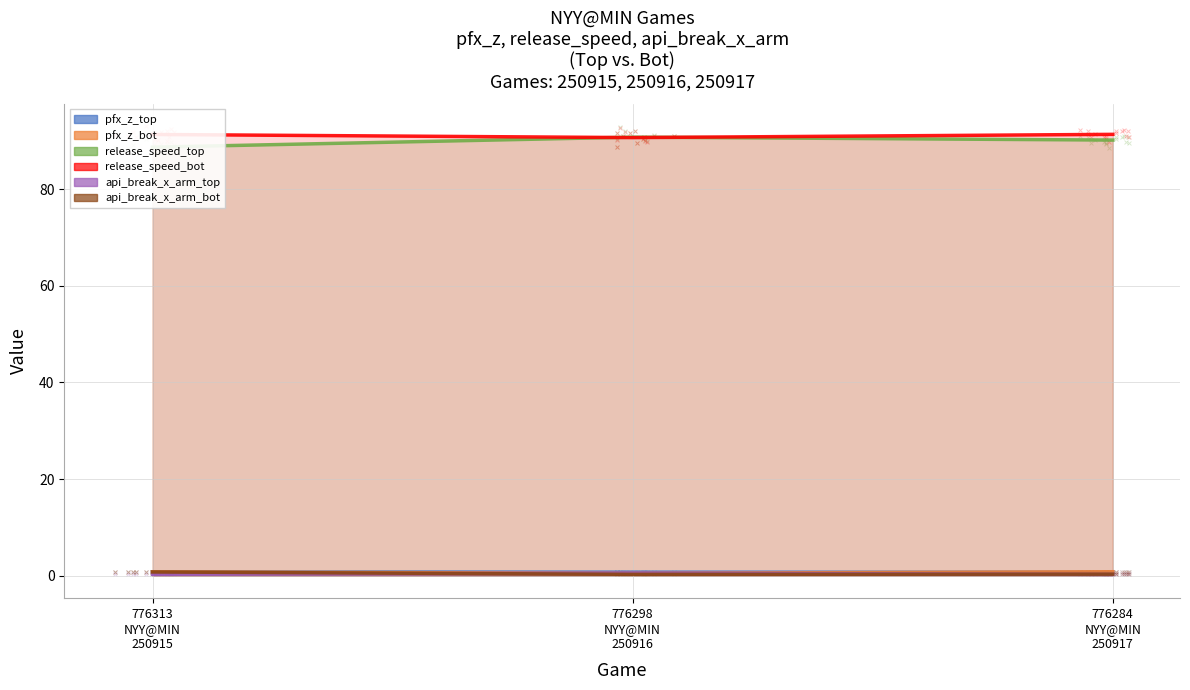

Which series has the largest total across all categories?

release_speed_bot